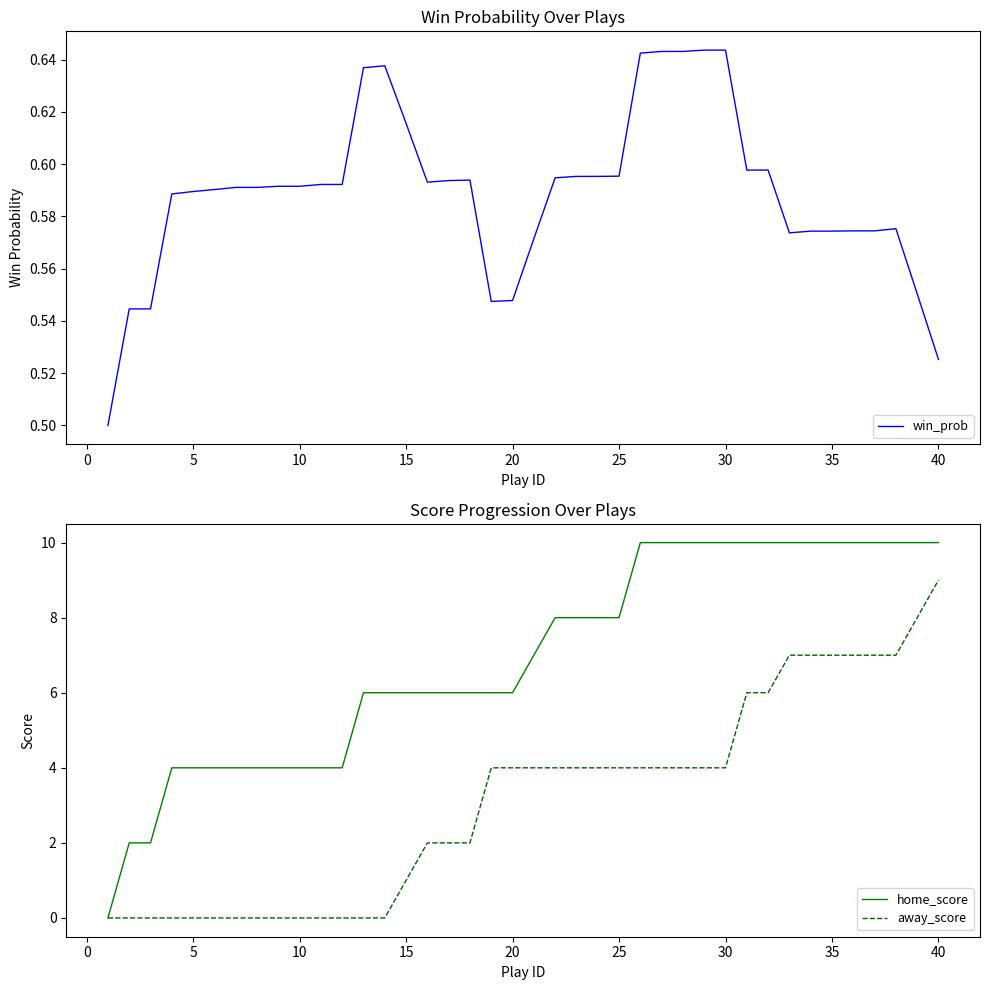

True or false: win_prob has a value of 0.9 at −5.

False